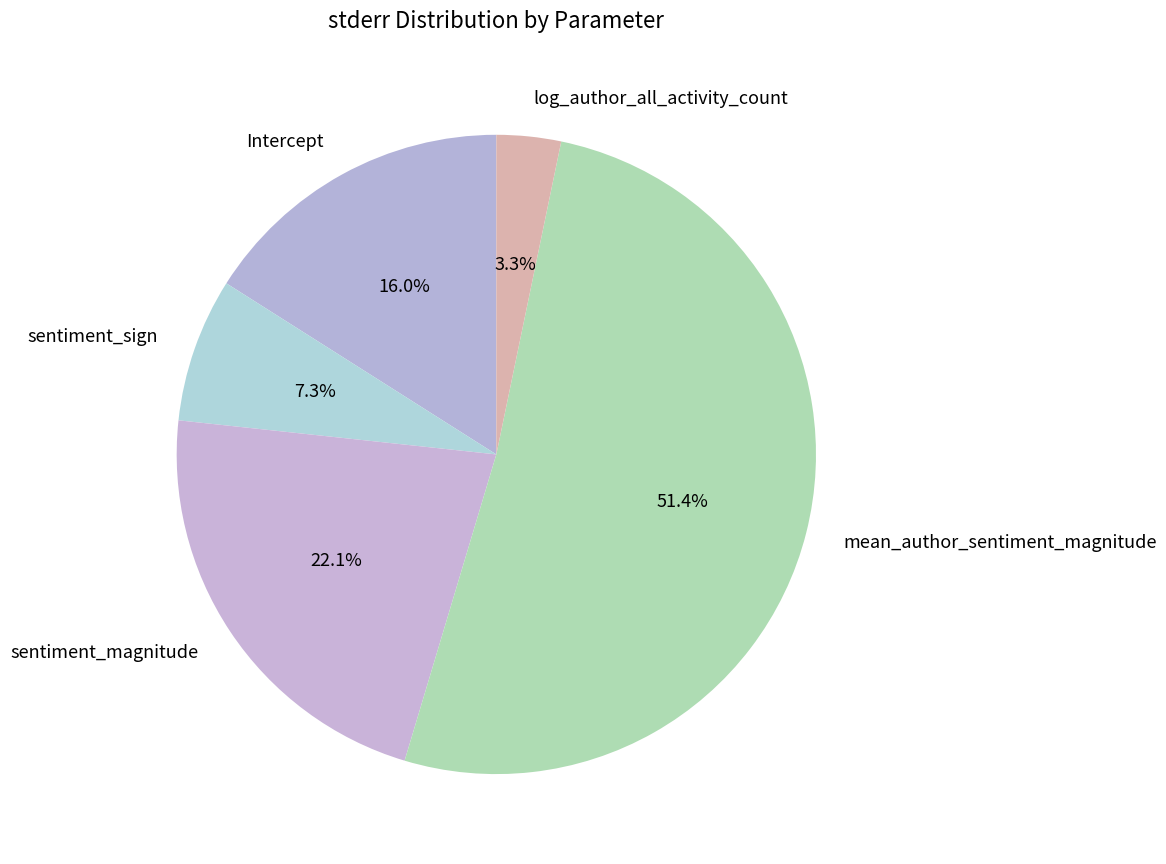

True or false: sentiment_sign accounts for 7% of the total.

True